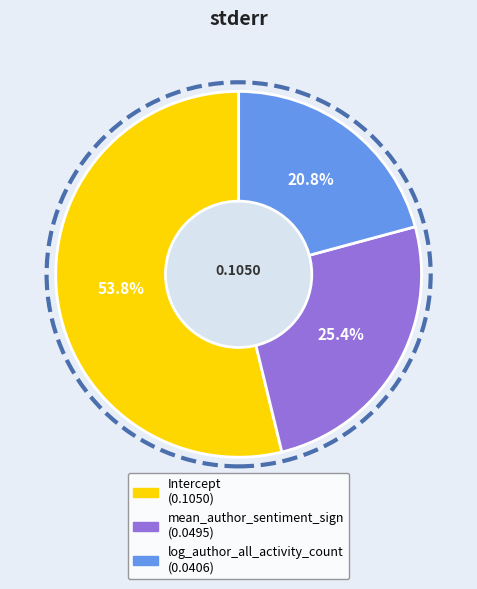

Is log_author_all_activity_count the majority of the pie?

No